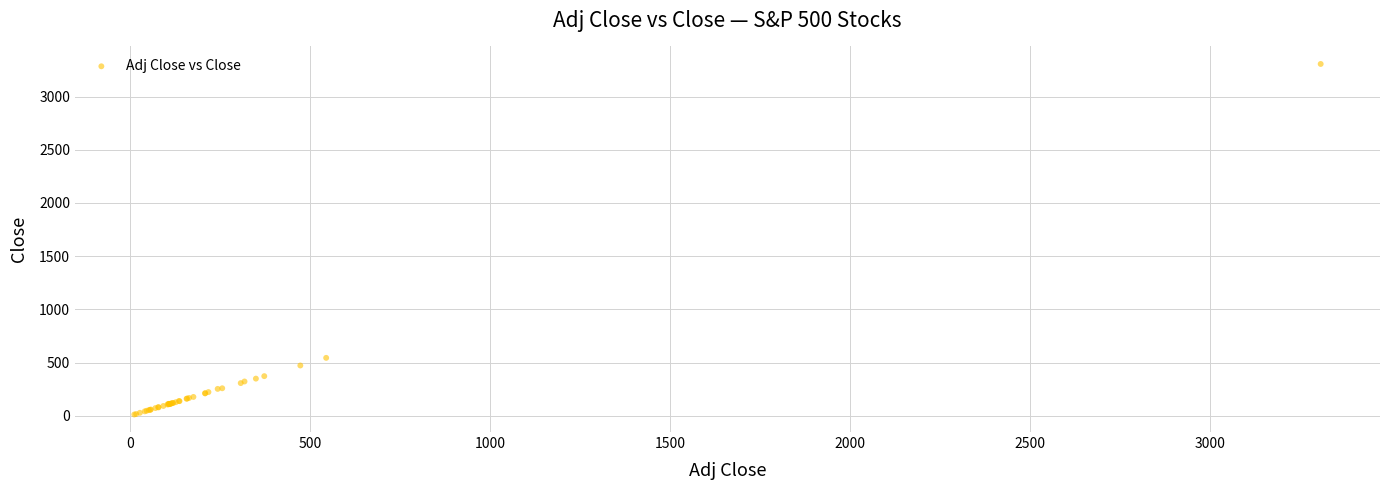

What Y value in the scatter plot is closest to 1659?

543.8